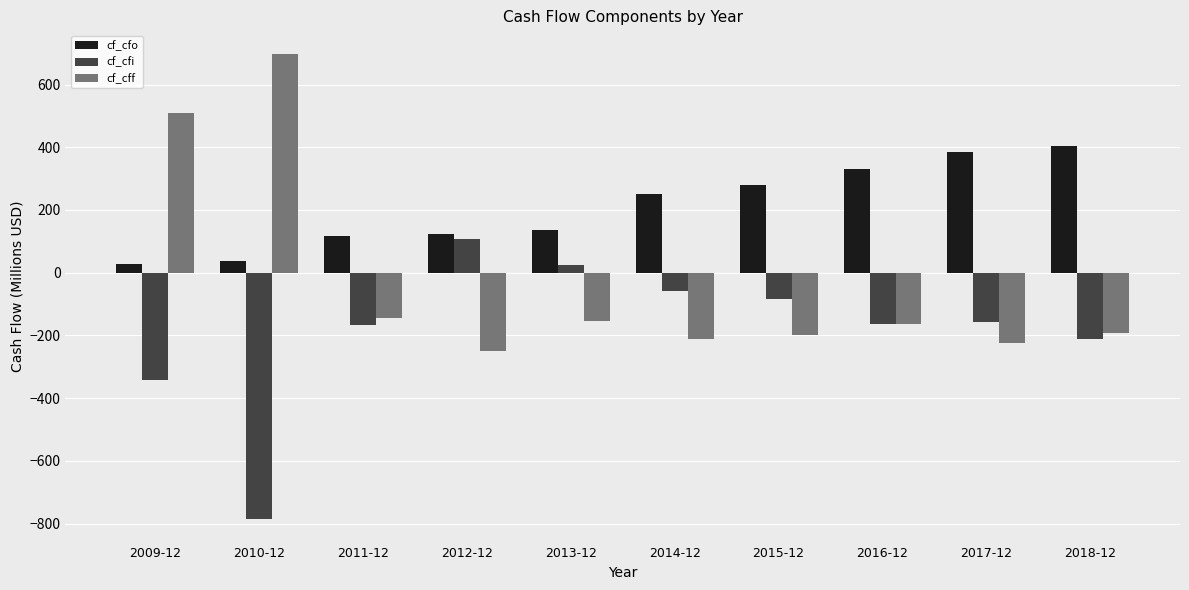

What position from the left is 2014-12?

6